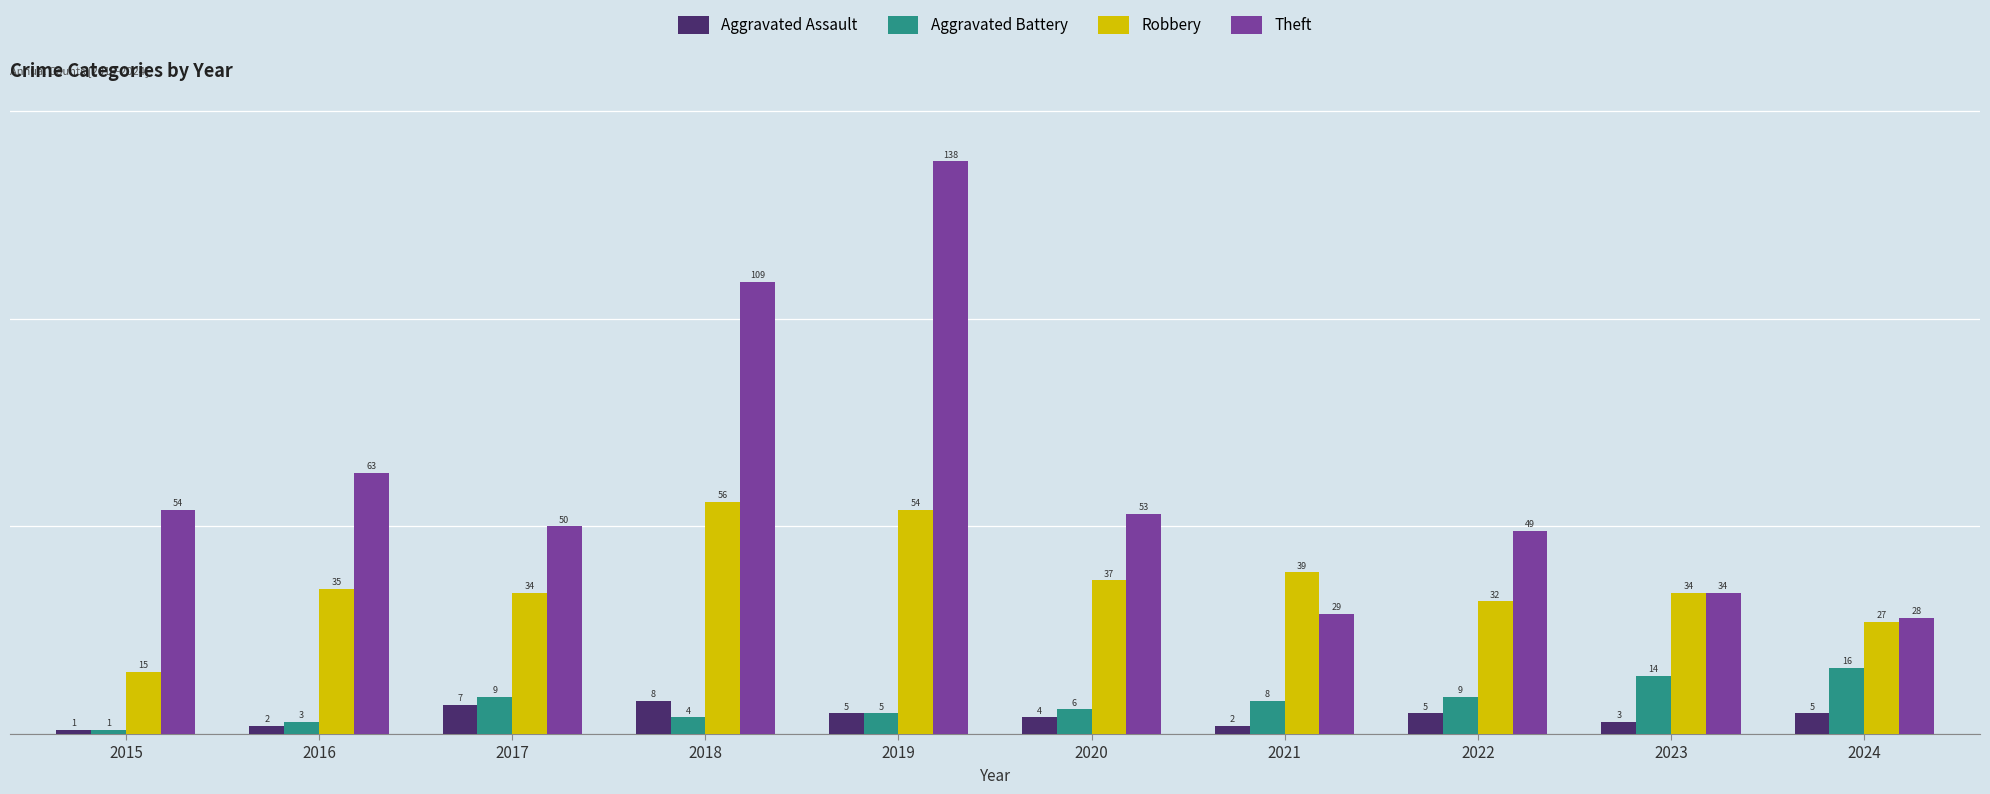

What is the approximate value of Aggravated Assault at 2023?

3